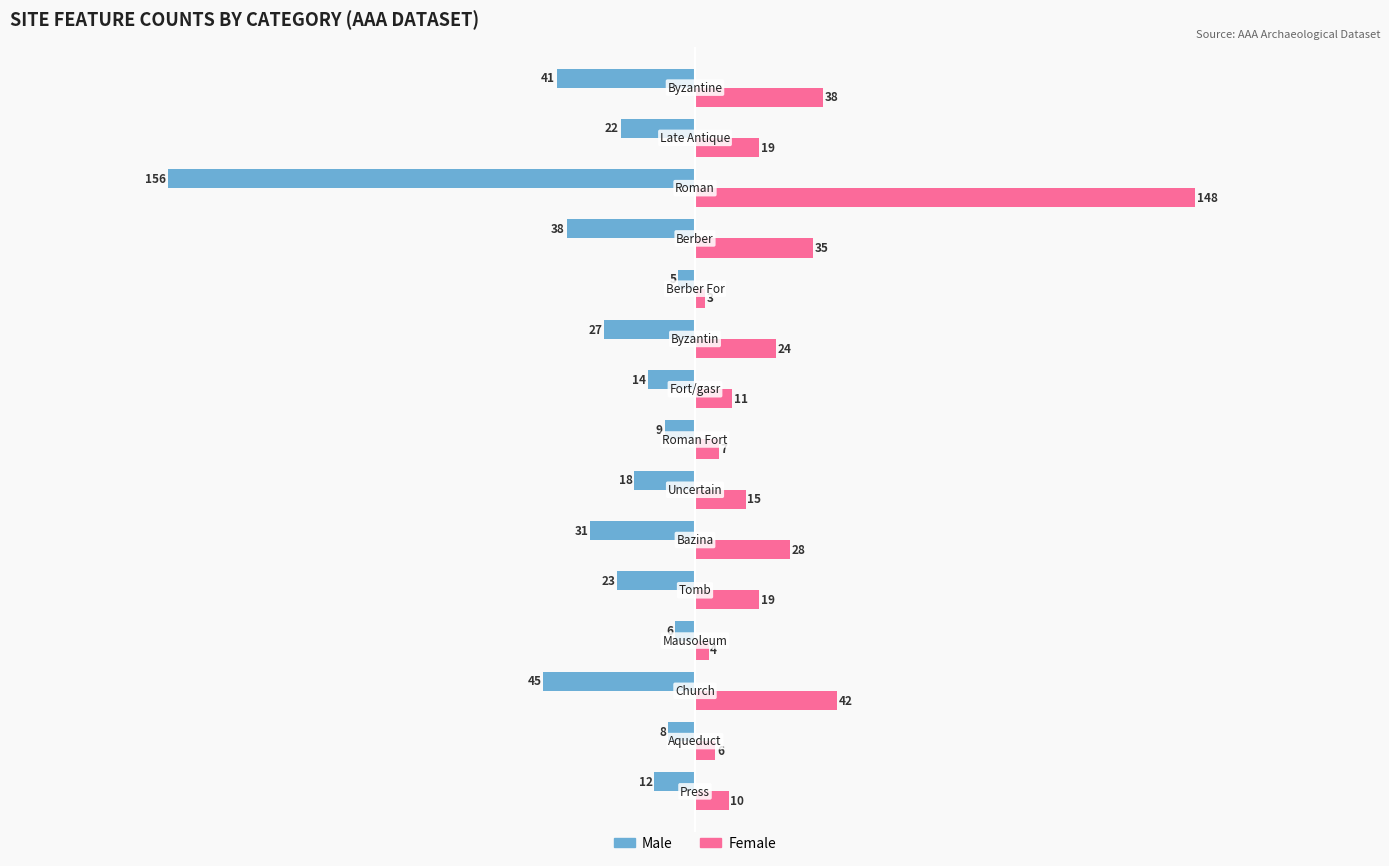

What is the minimum value for Female?

3